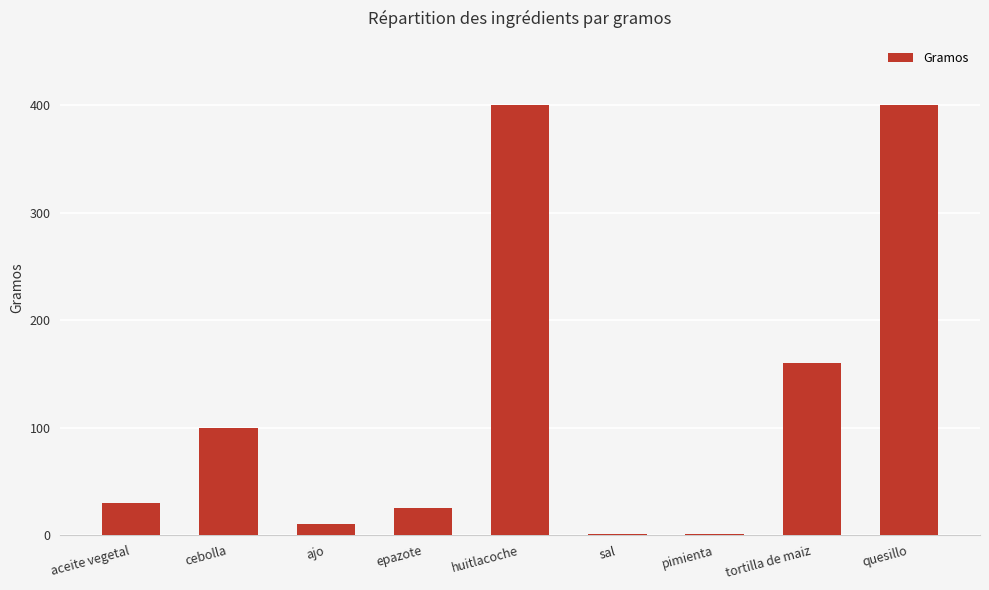

What is the sum of the values at aceite vegetal and cebolla?

130.0